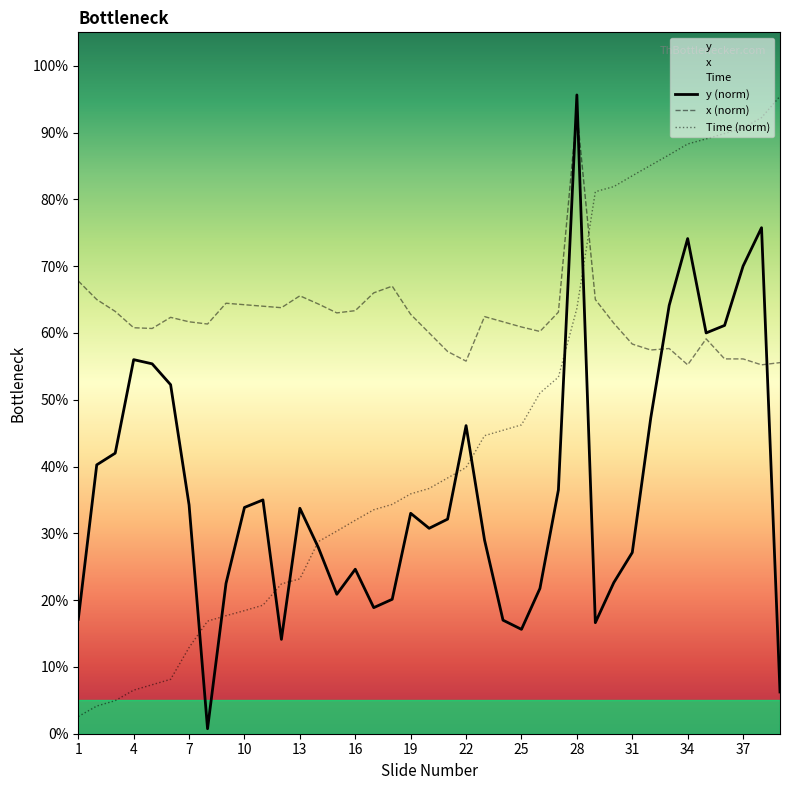

What is the difference between the maximum and second lowest values in the y series?

89.4